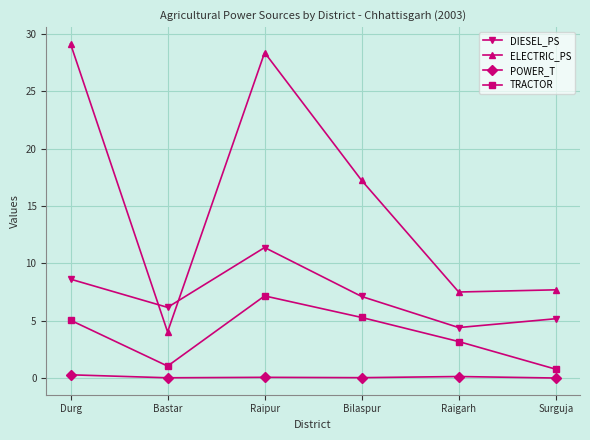

At which label does DIESEL_PS reach its peak?

Raipur